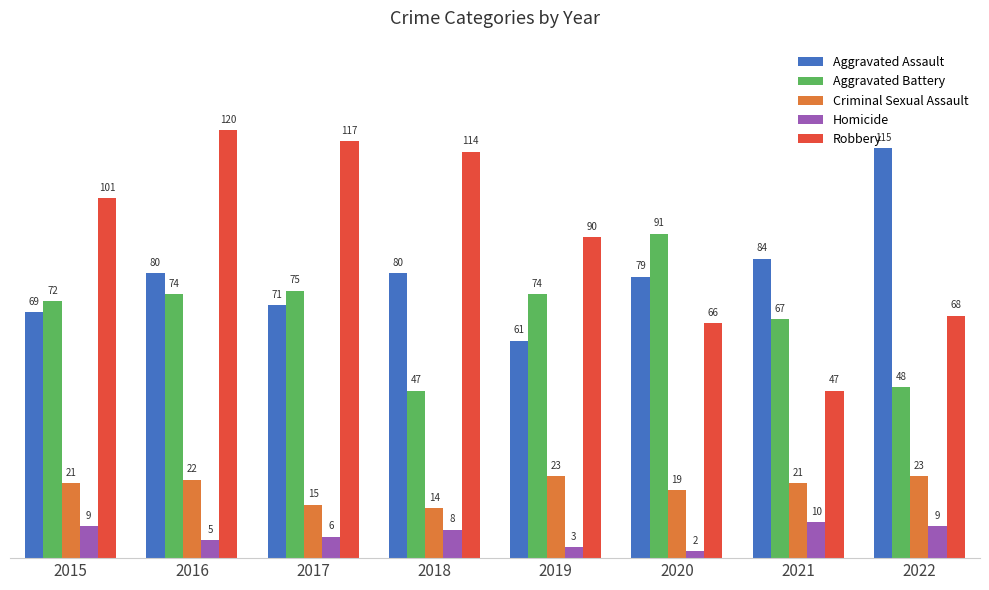

How many categories are shown in the chart?

8